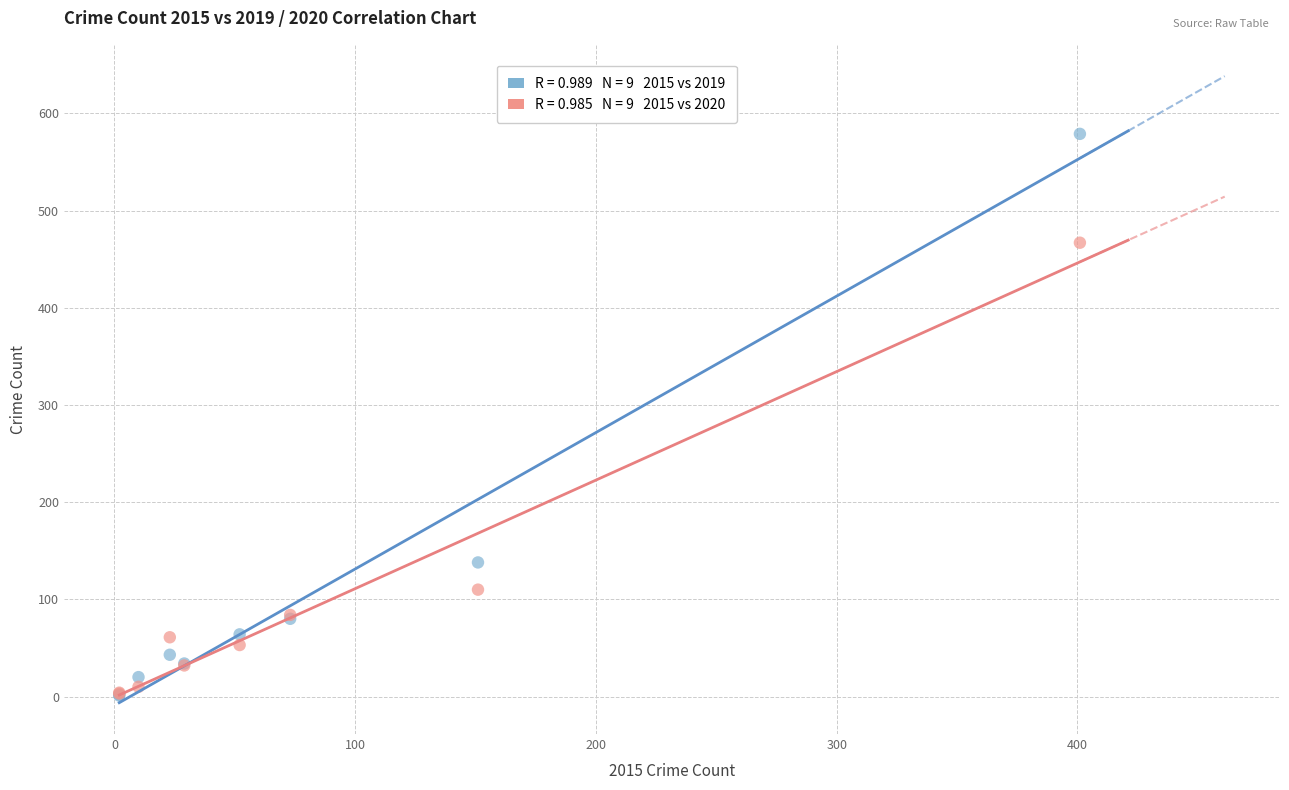

Across all series, what Y value is closest to 290?

138